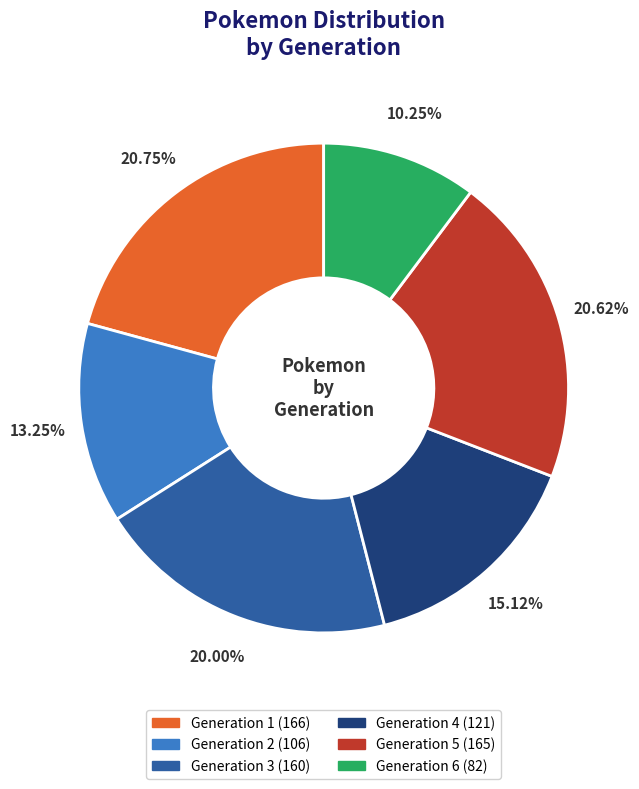

How many slices are in this pie chart?

6